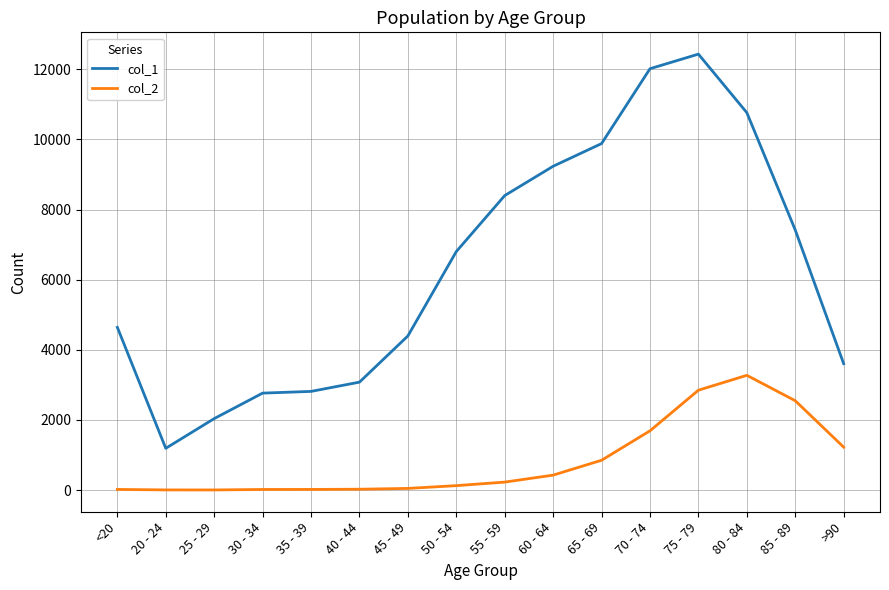

Which series has the widest spread of values?

col_1